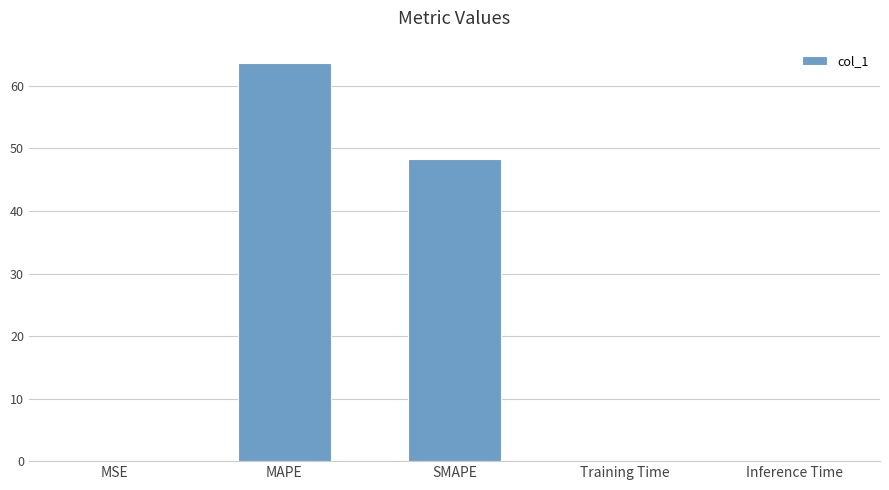

Where is the data nearest to the value 31?

SMAPE